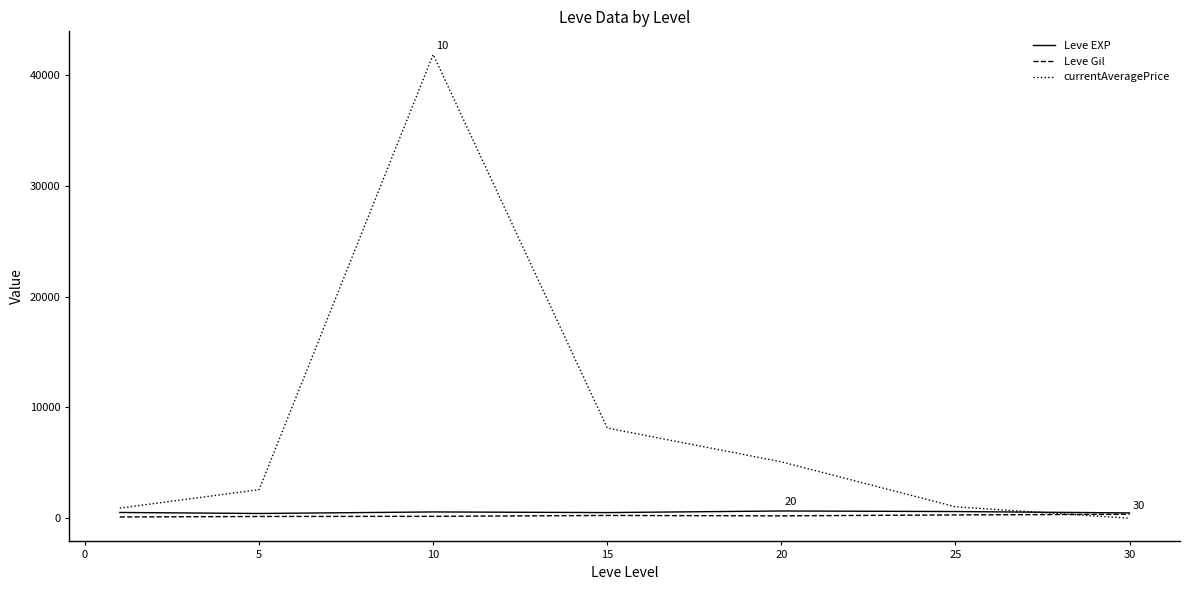

Which series has the largest range (max minus min)?

currentAveragePrice